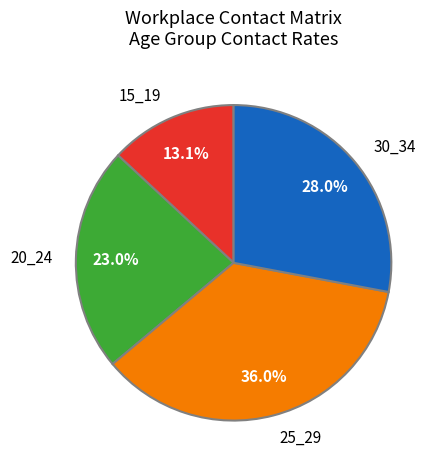

To the nearest percent, what portion does 30_34 represent?

28%